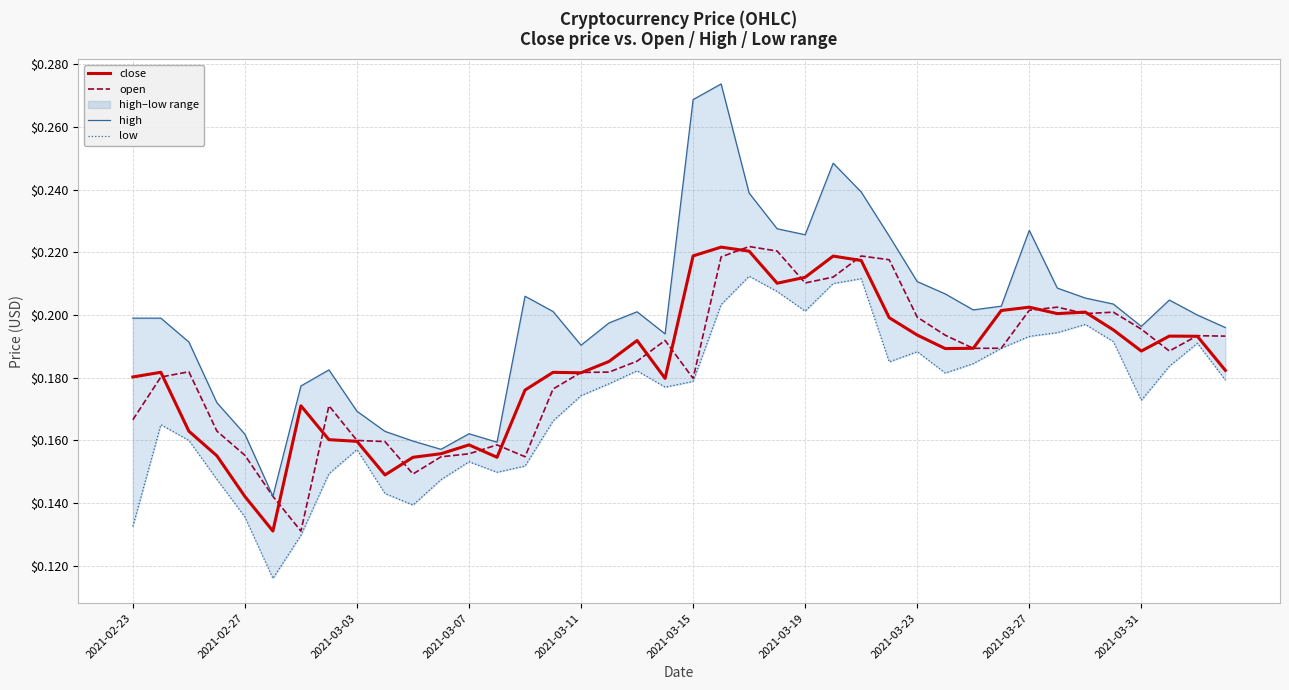

How many lines are shown in the chart?

4